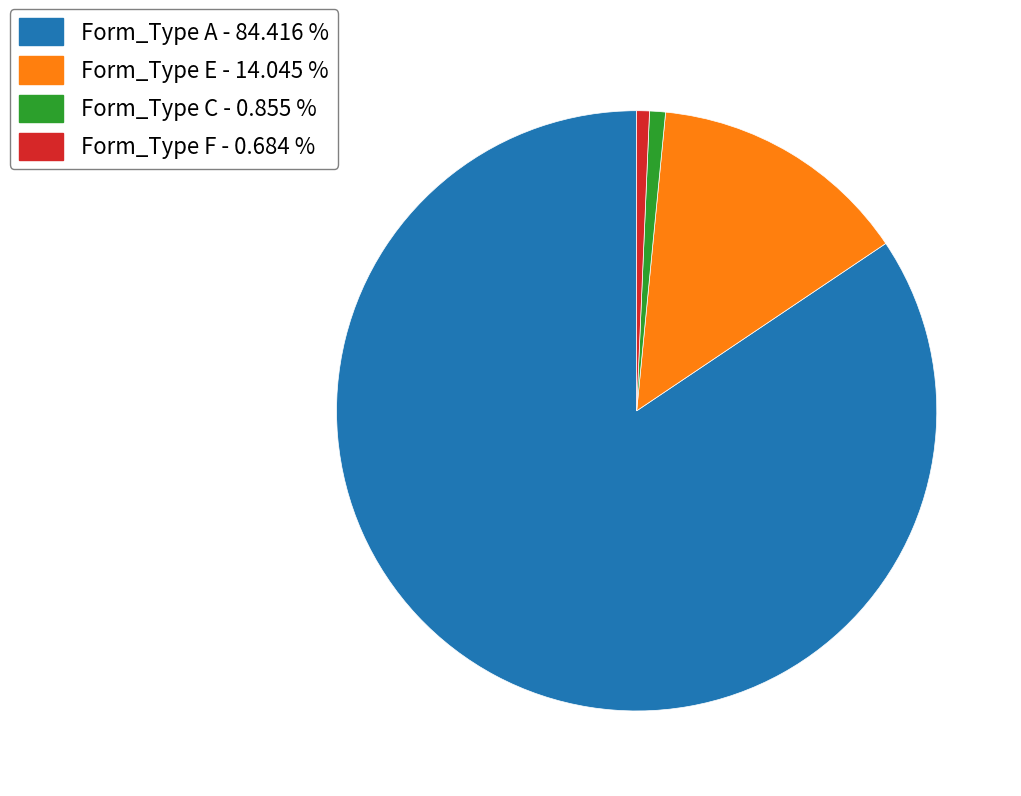

Which category has the biggest portion of the pie?

Form_Type A - 84.416 %